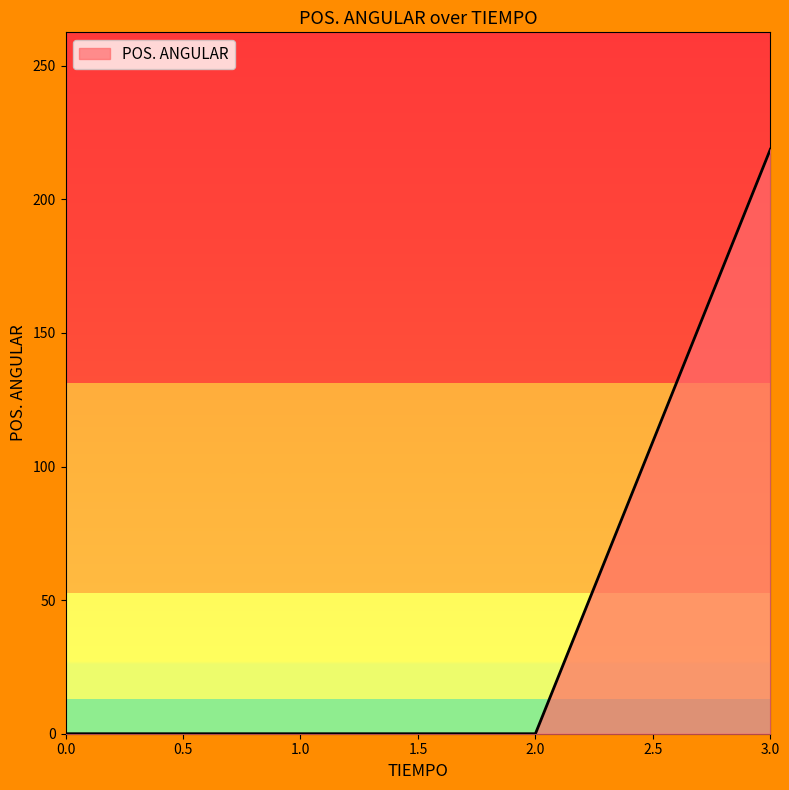

Which has a higher value, 1.0 or 3.0?

3.0